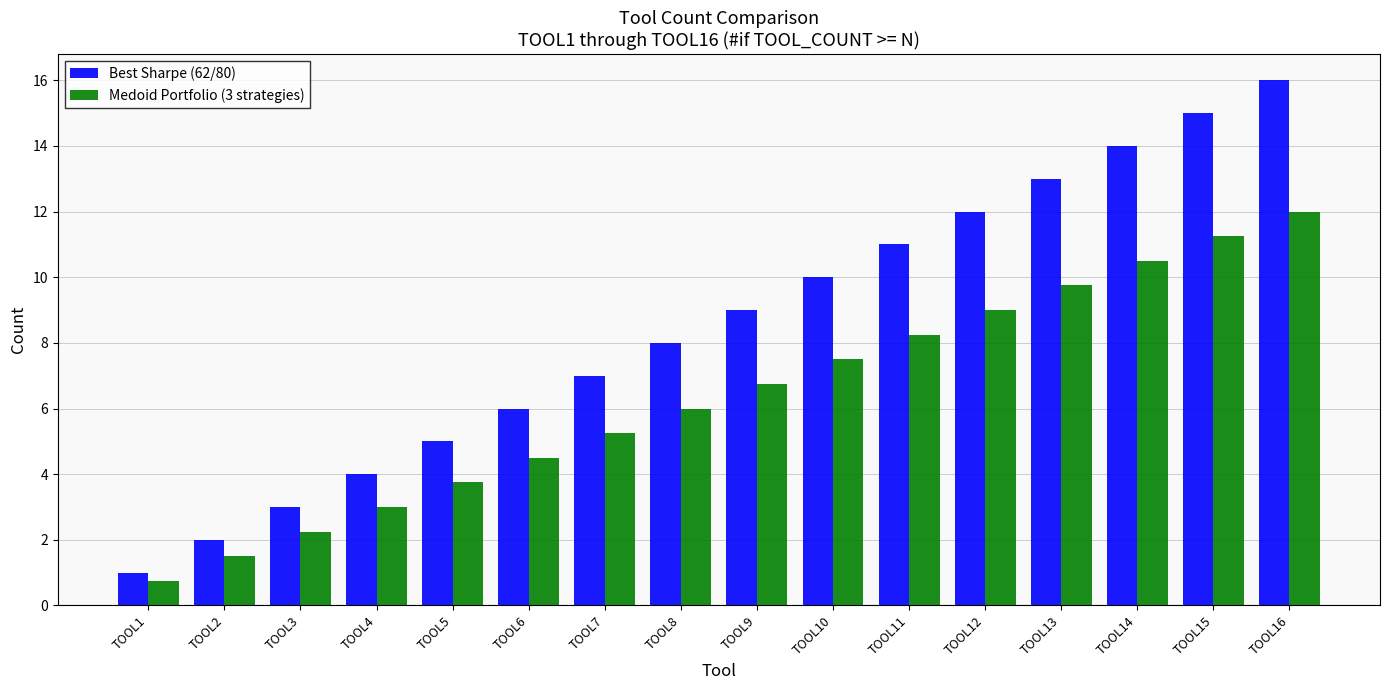

Is the value of Medoid Portfolio (3 strategies) at TOOL12 greater than the value of Best Sharpe (62/80) at TOOL8?

Yes